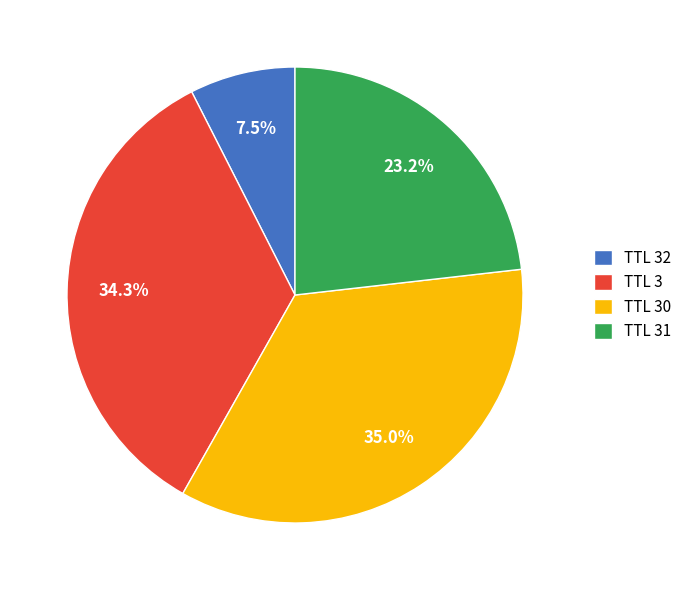

Which category has the biggest portion of the pie?

TTL 30